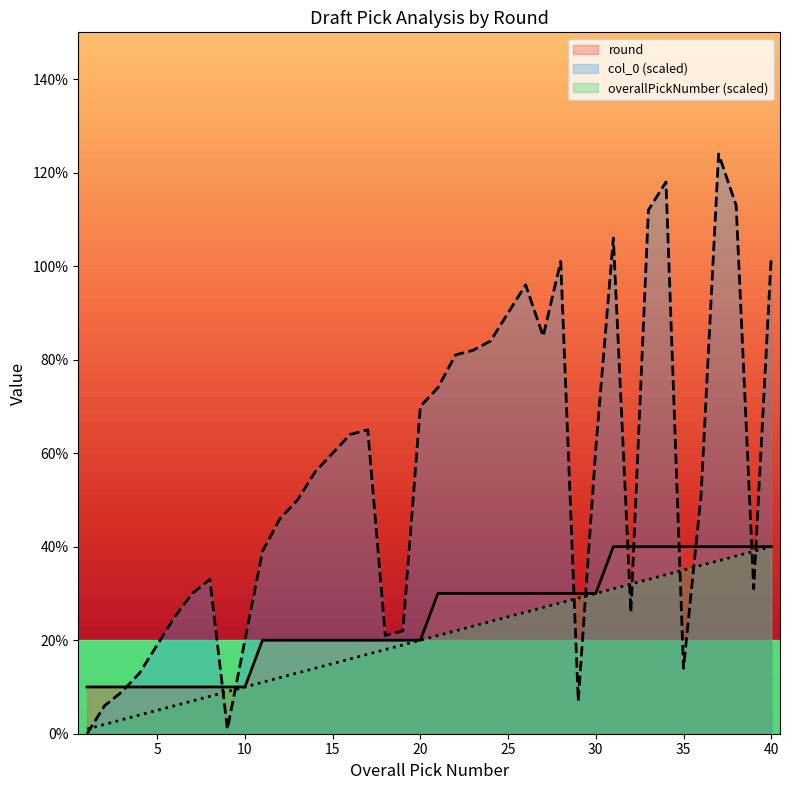

Reading left to right, list all the values displayed in this chart.

overallPickNumber: 0.1	0.2	0.3	0.4	0.5	0.6	0.7	0.8	0.9	1.0	1.1	1.2	1.3	1.4	1.5	1.6	1.7	1.8	1.9	2.0	2.1	2.2	2.3	2.4	2.5	2.6	2.7	2.8	2.9	3.0	3.1	3.2	3.3	3.4	3.5	3.6	3.7	3.8	3.9	4.0
round: 1.0	1.0	1.0	1.0	1.0	1.0	1.0	1.0	1.0	1.0	2.0	2.0	2.0	2.0	2.0	2.0	2.0	2.0	2.0	2.0	3.0	3.0	3.0	3.0	3.0	3.0	3.0	3.0	3.0	3.0	4.0	4.0	4.0	4.0	4.0	4.0	4.0	4.0	4.0	4.0
col_0: 0.0	0.6	0.9	1.3	1.9	2.5	3.0	3.3	0.1	2.0	3.9	4.6	5.0	5.6	6.0	6.4	6.5	2.1	2.2	7.0	7.4	8.1	8.2	8.4	9.0	9.6	8.5	10.1	0.7	6.1	10.6	2.6	11.2	11.8	1.4	5.1	12.4	11.3	3.1	10.2